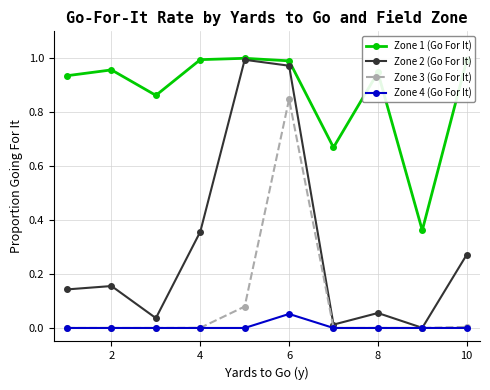

True or false: Zone 2 (Go For It) has more than 0 interior local peaks.

True